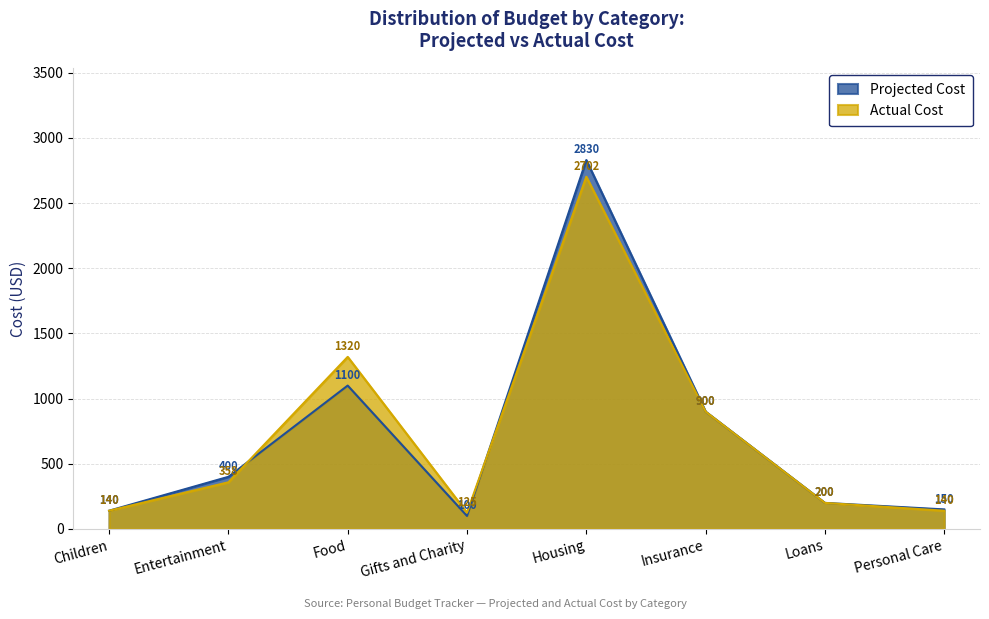

Is it true that Projected Cost equals 100 at Gifts and Charity?

True